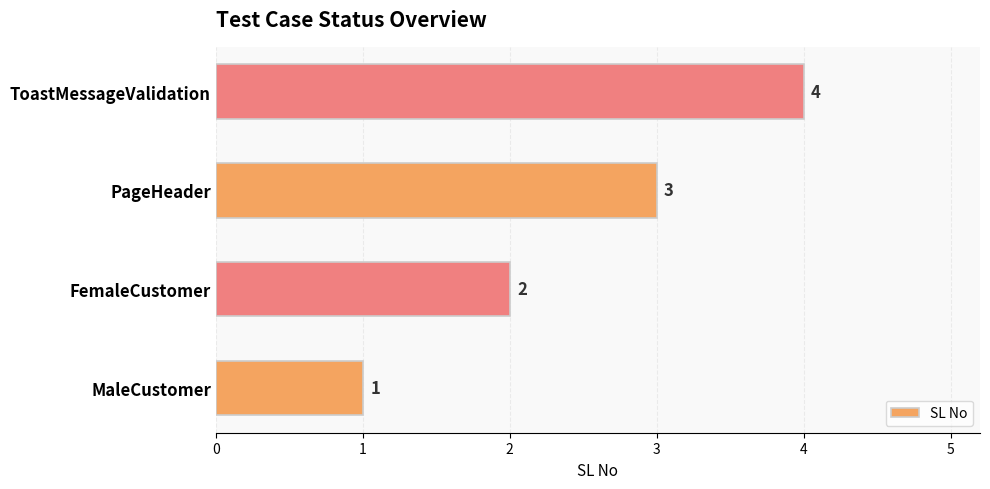

Does the chart contain stacked bars?

No